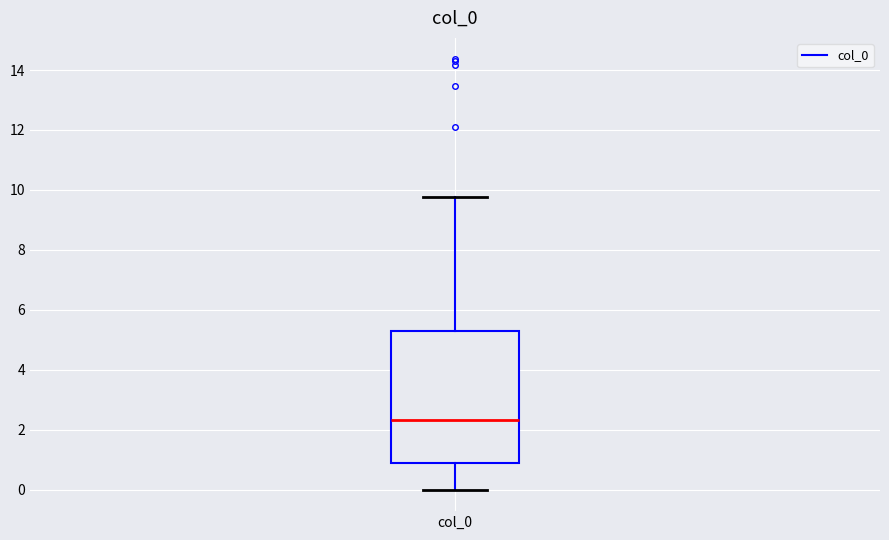

Where is the lower edge of the box for col_0 on the y-axis? The values are not printed on the chart, so give them approximately, as read against the axis.

0.8